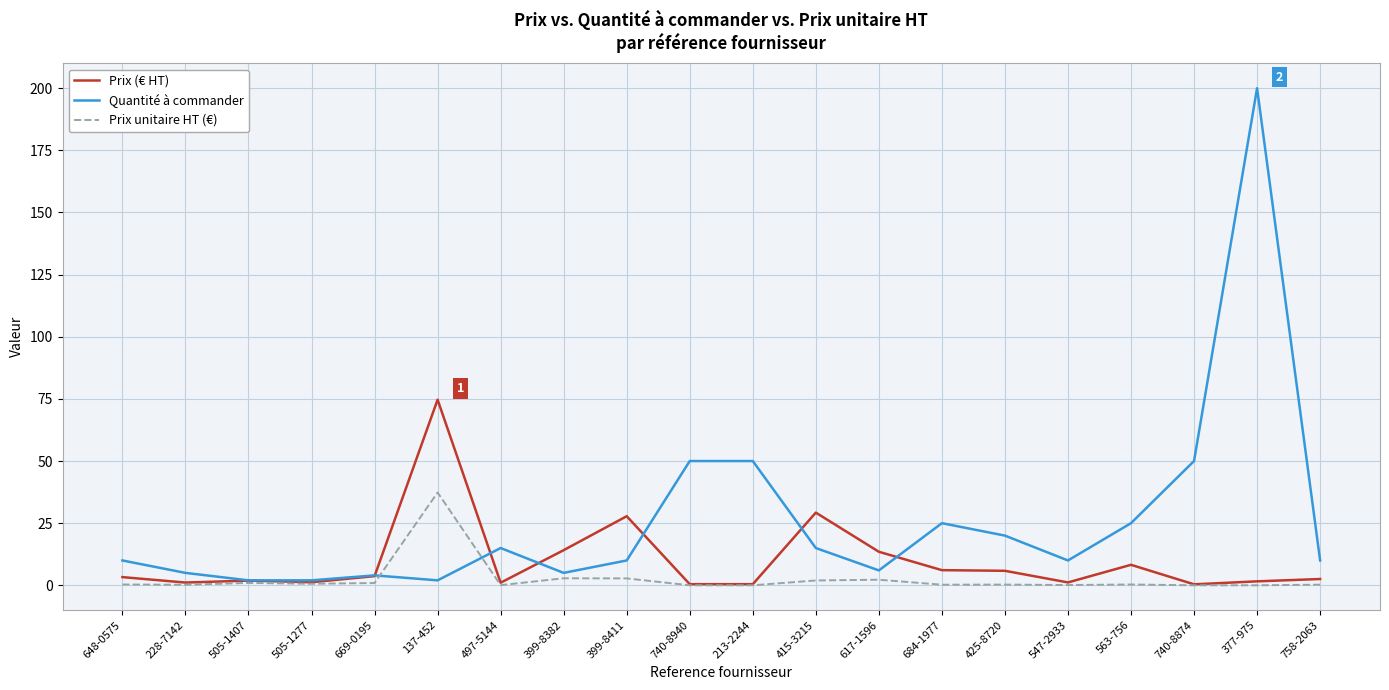

Which category has the highest value in the Prix (€ HT) series?

137-452